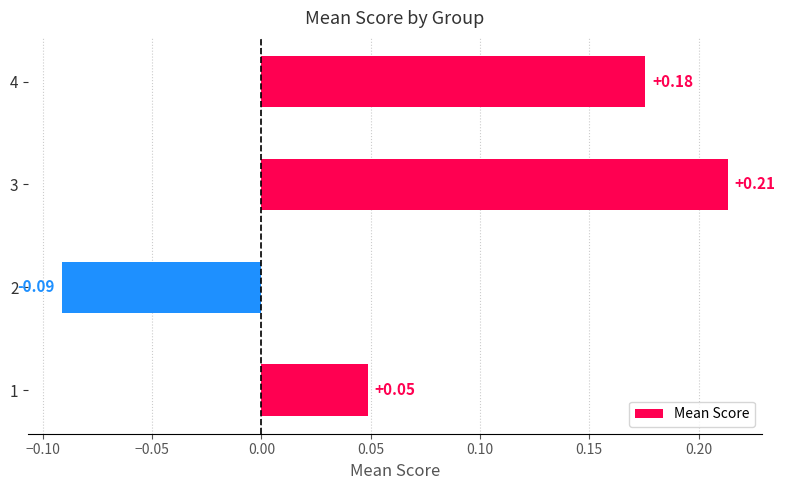

Does the chart contain any negative values?

Yes